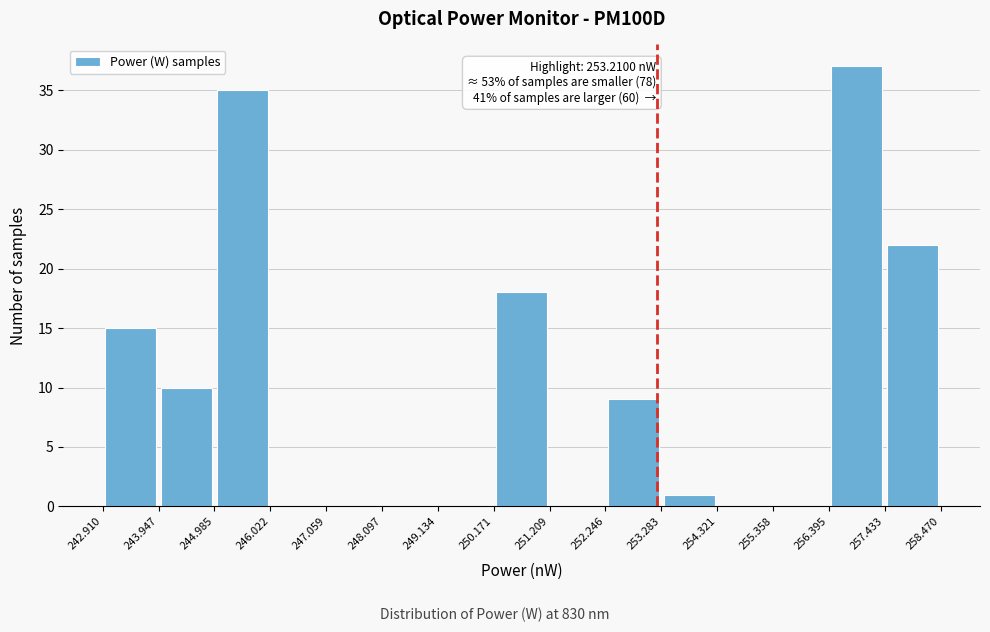

Over which range of the x-axis is the bar tallest?

256.395 to 257.433